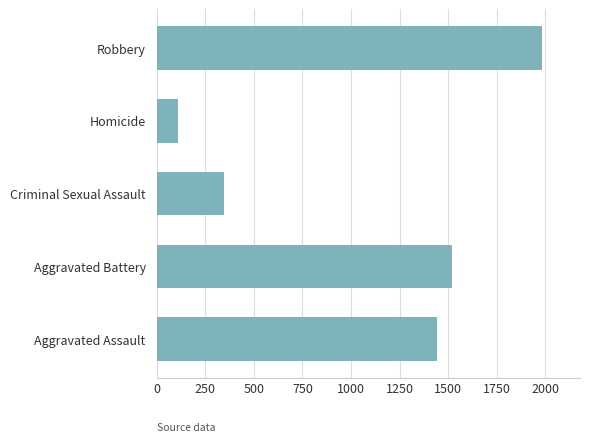

Rank the categories by value from lowest to highest.

Homicide, Criminal Sexual Assault, Aggravated Assault, Aggravated Battery, Robbery